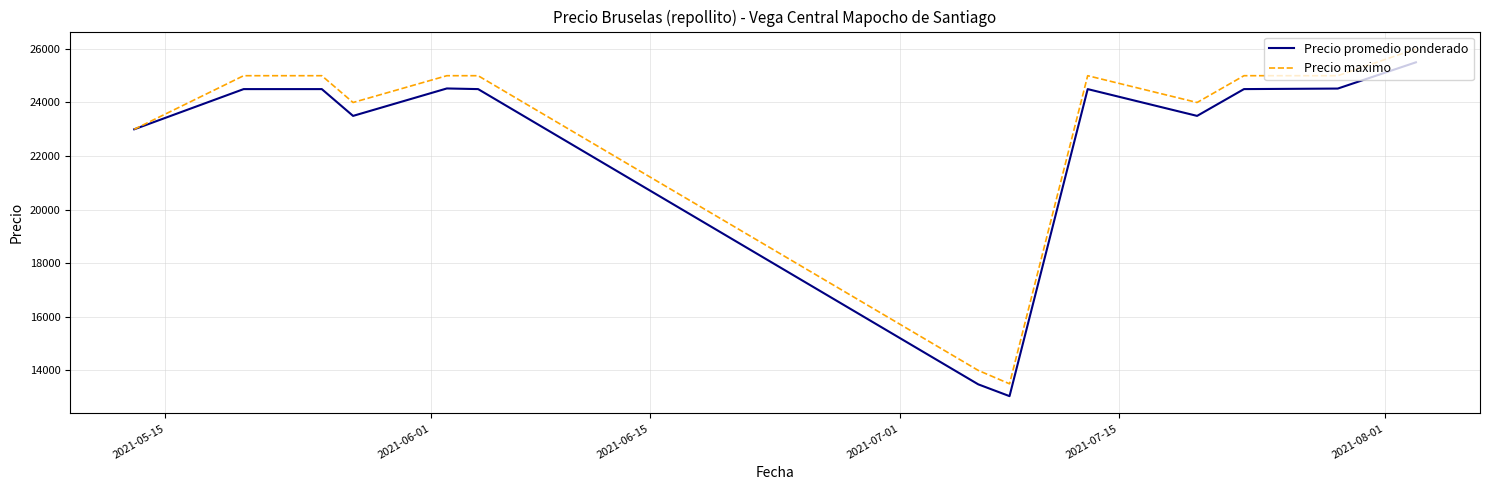

What is the maximum value for Precio promedio ponderado?

25500